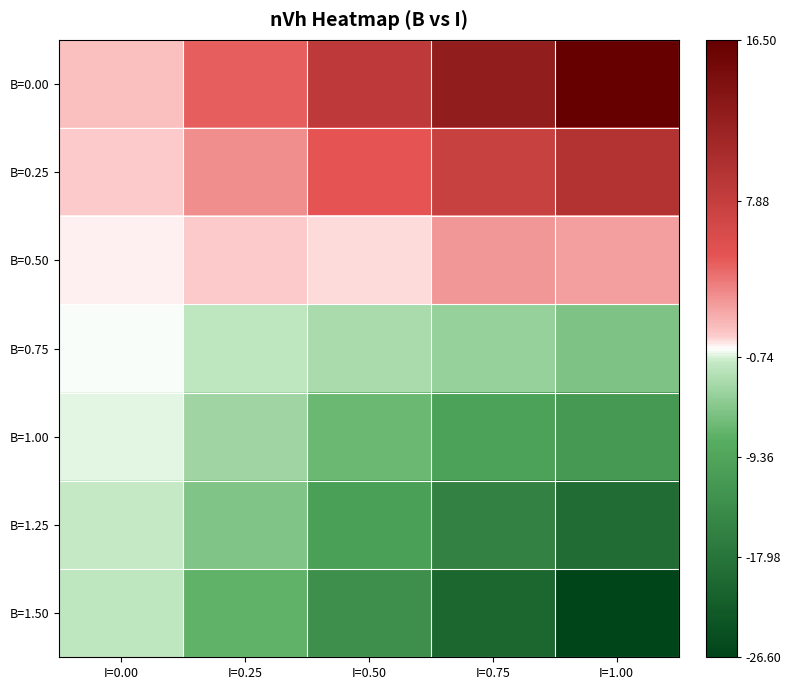

What is the total value across all series at I=0.25?

-9.6